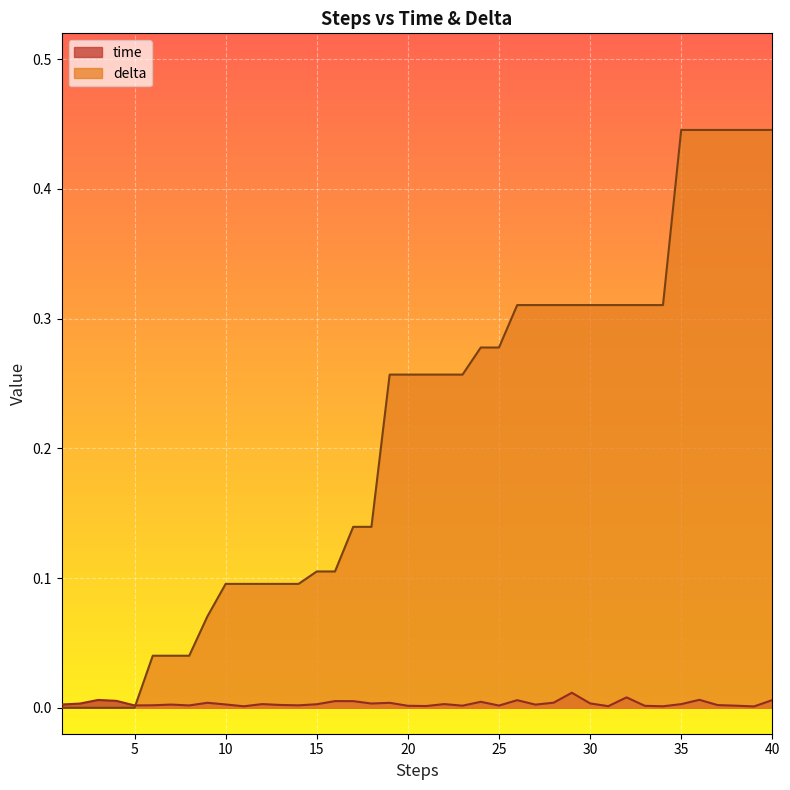

At how many categories does at least one series exceed 0?

40